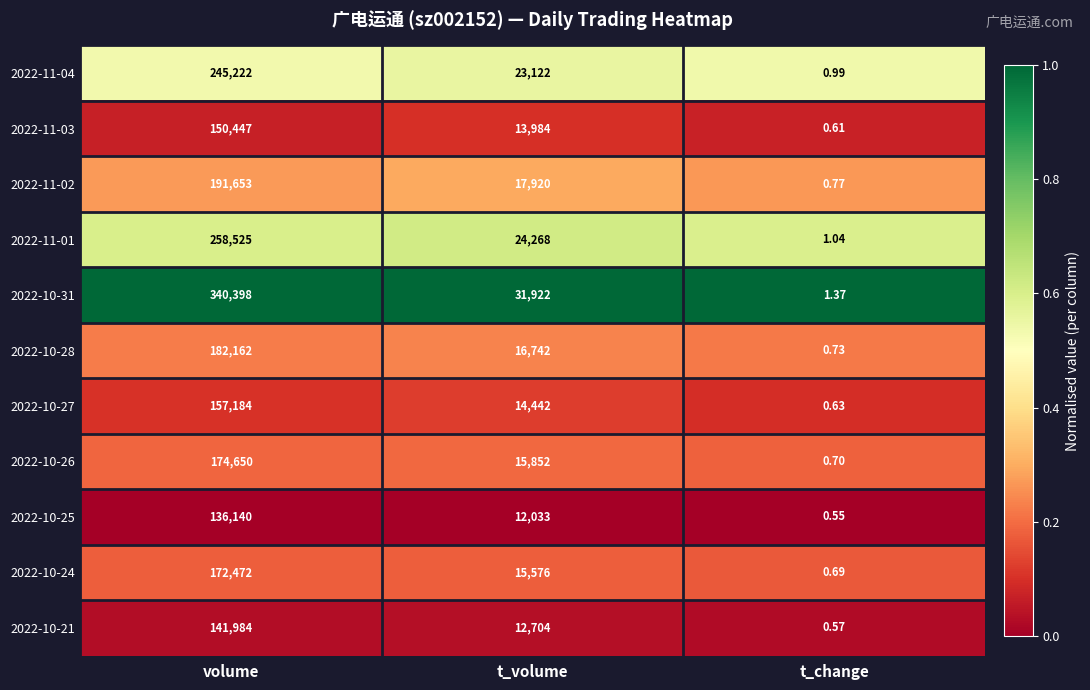

Where is 2022-10-31 nearest to the value 170199?

t_volume